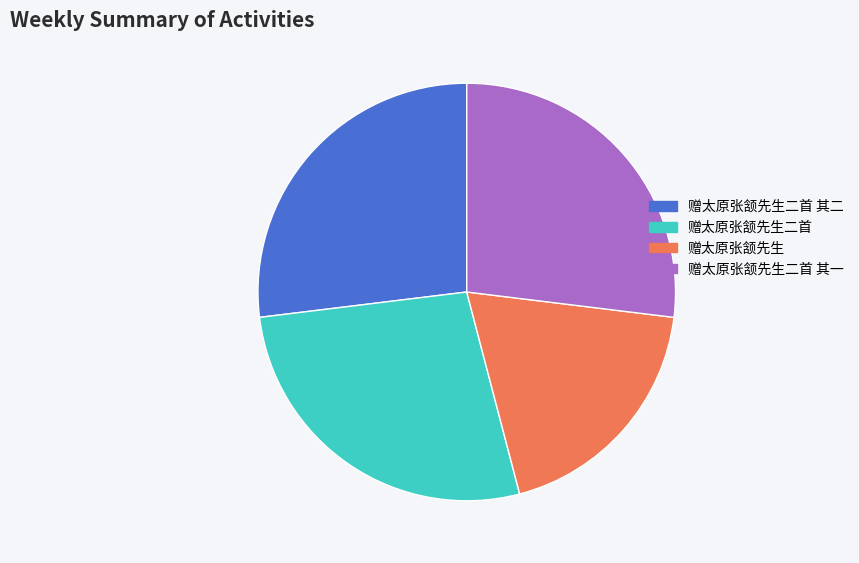

Does 赠太原张颔先生 account for over 50% of the chart?

No